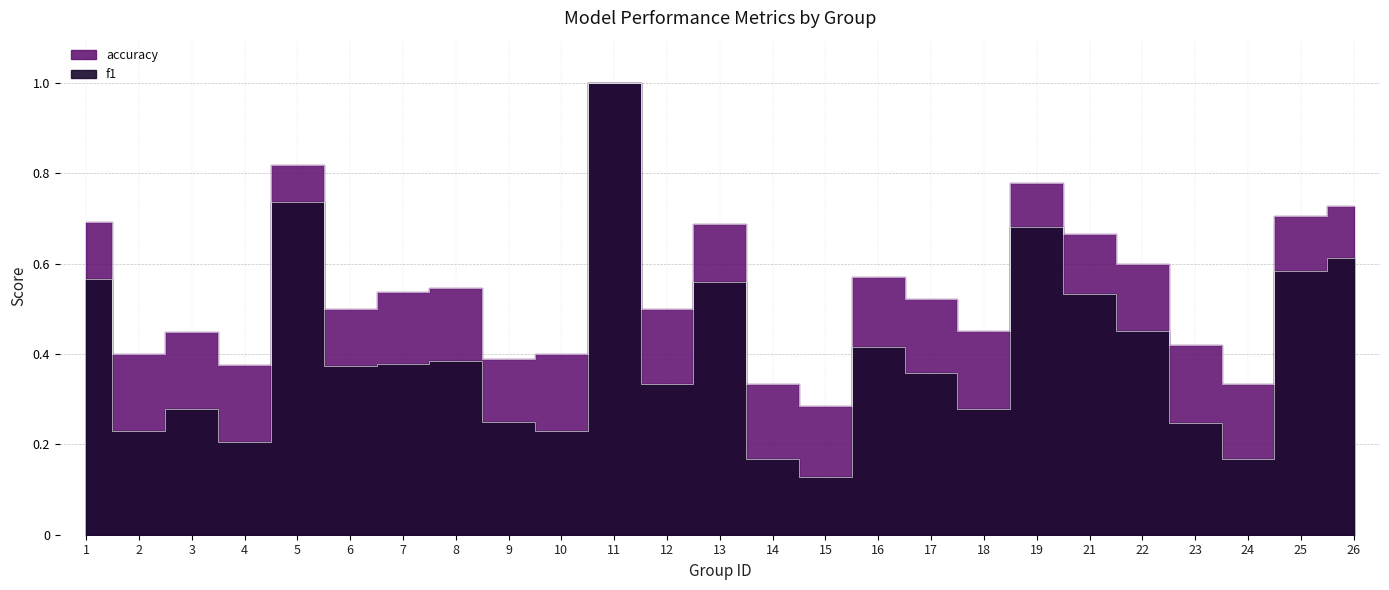

What is the value of the f1 point at the 21st from the left?

0.5